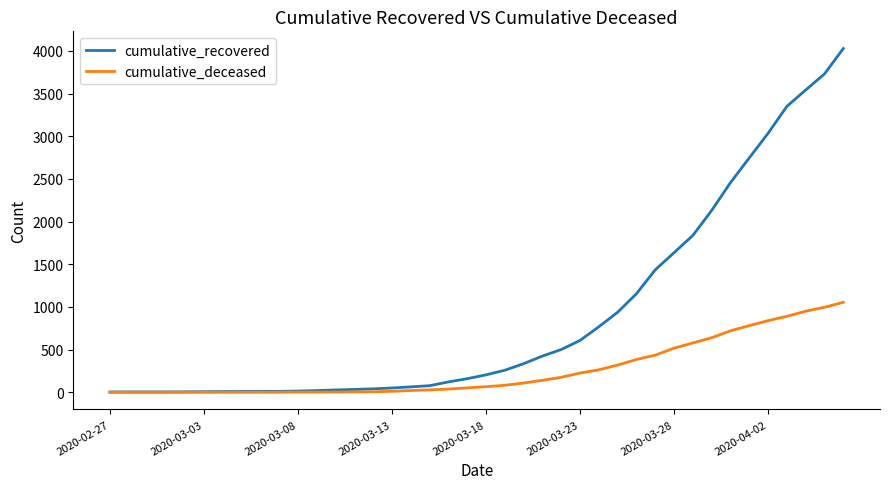

List the series in order of their peak value, highest first.

cumulative_recovered, cumulative_deceased